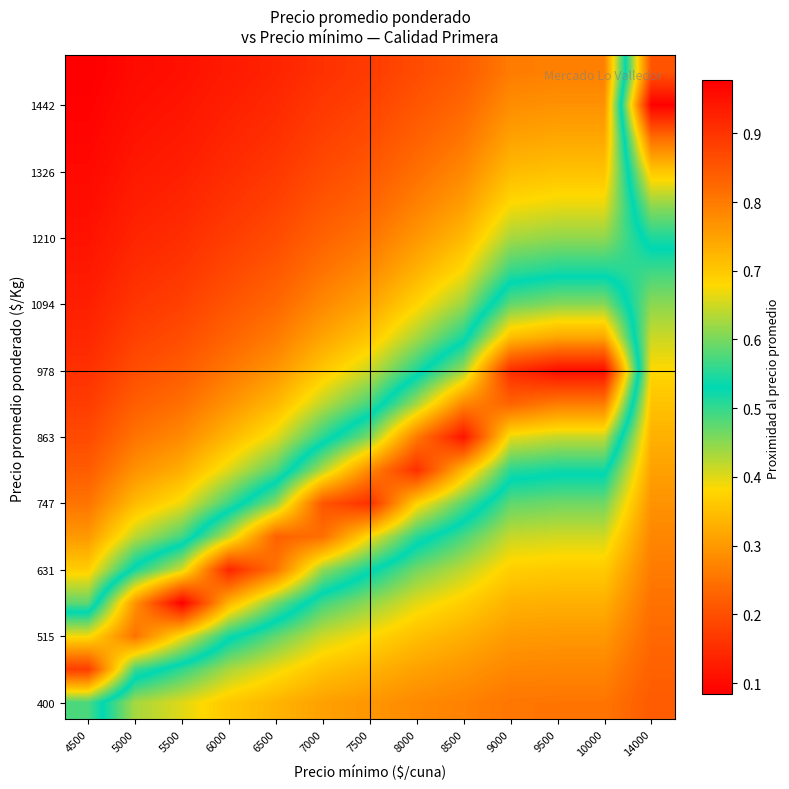

At how many categories does at least one series exceed 0?

13